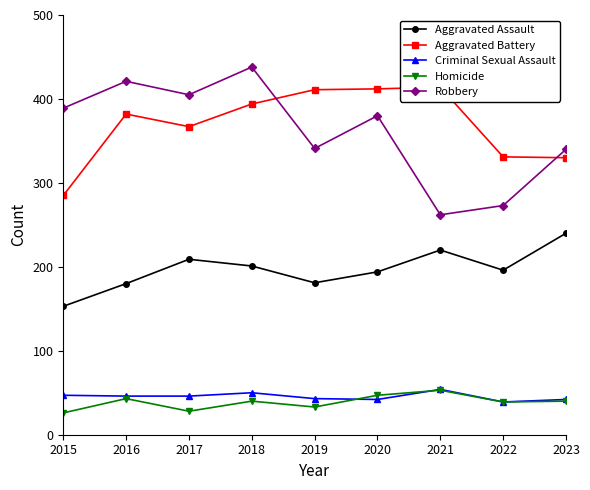

True or false: Criminal Sexual Assault and Robbery cross at least once.

False